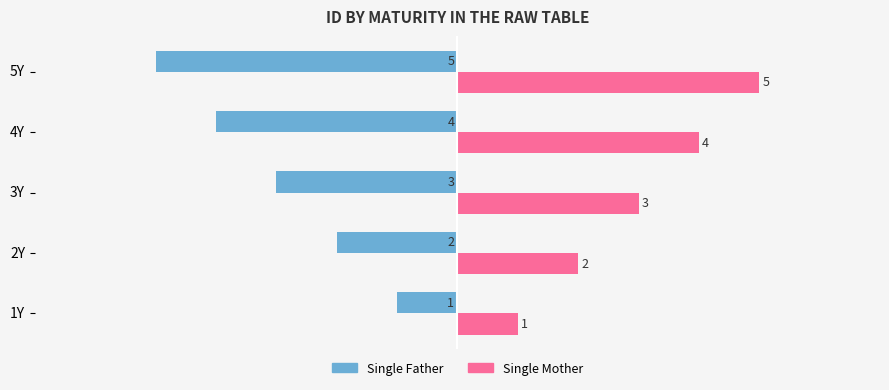

Which series has the largest total across all categories?

Single Mother